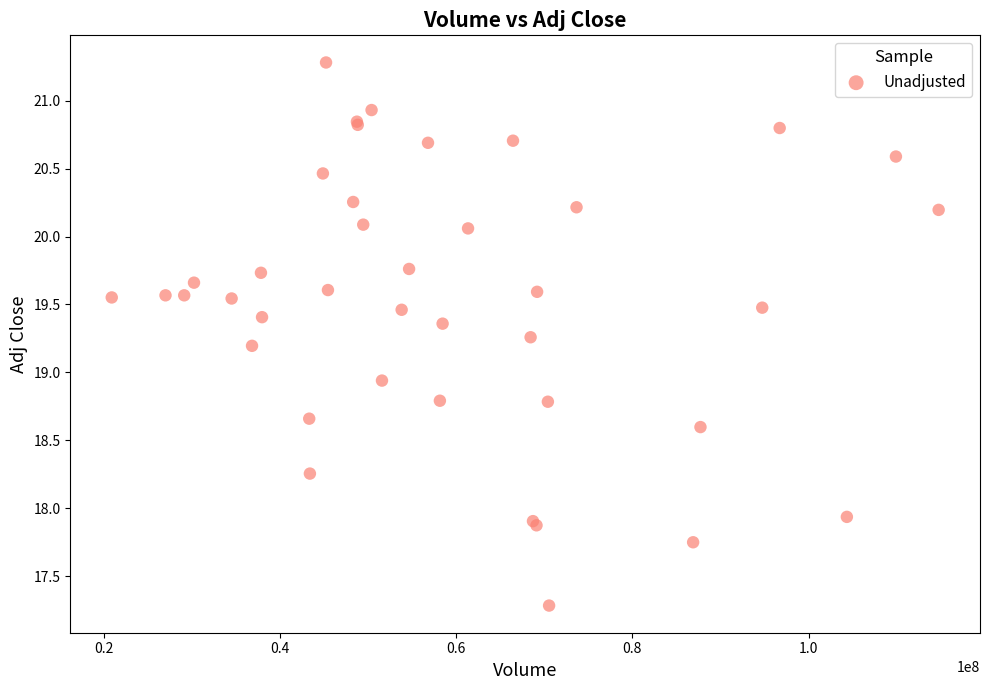

What Y value in the scatter plot is closest to 19?

18.9